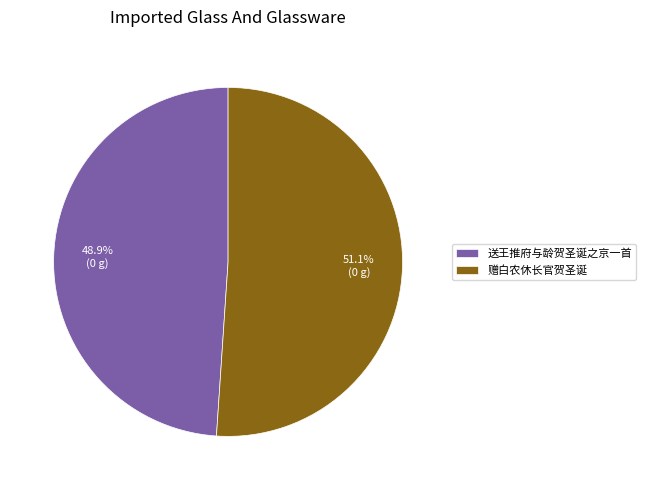

How many segments does this pie chart have?

2